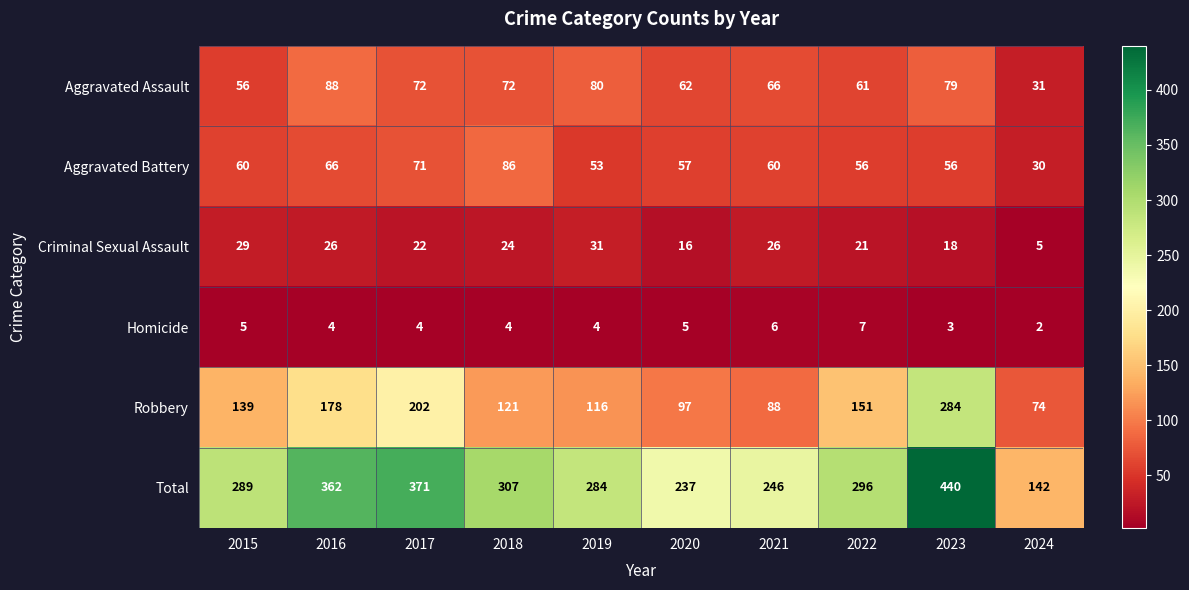

What is the sum of all Total values?

2974